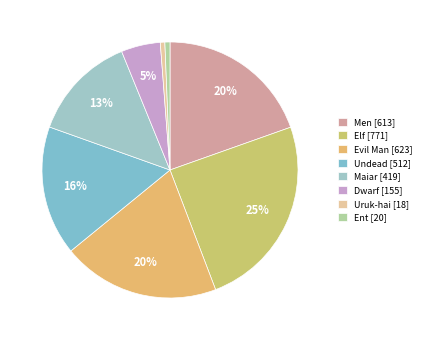

How many slices are in this pie chart?

8